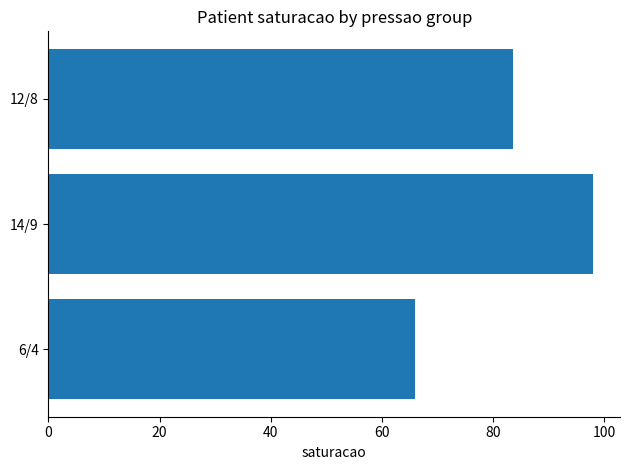

Is it true that the value at 12/8 is 52.4?

False